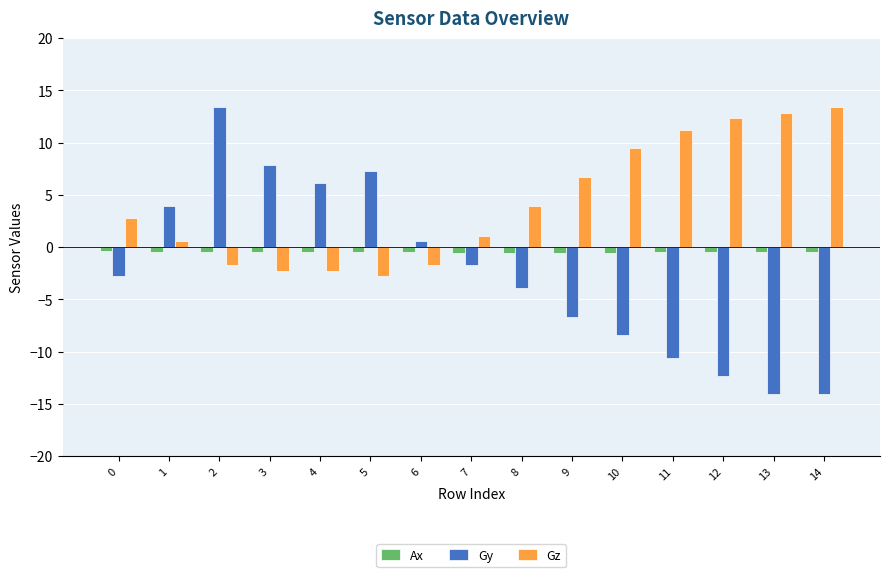

Read the Ax value at 7.

-0.5